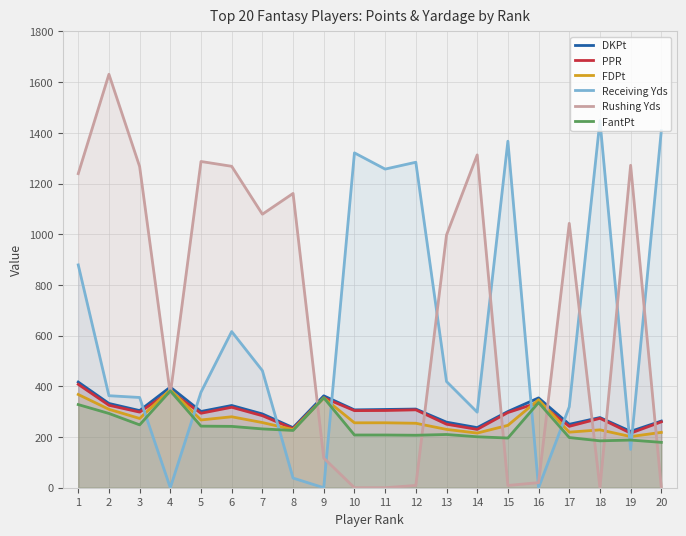

After their last crossing, which series has the higher values: FantPt or Rushing Yds?

FantPt